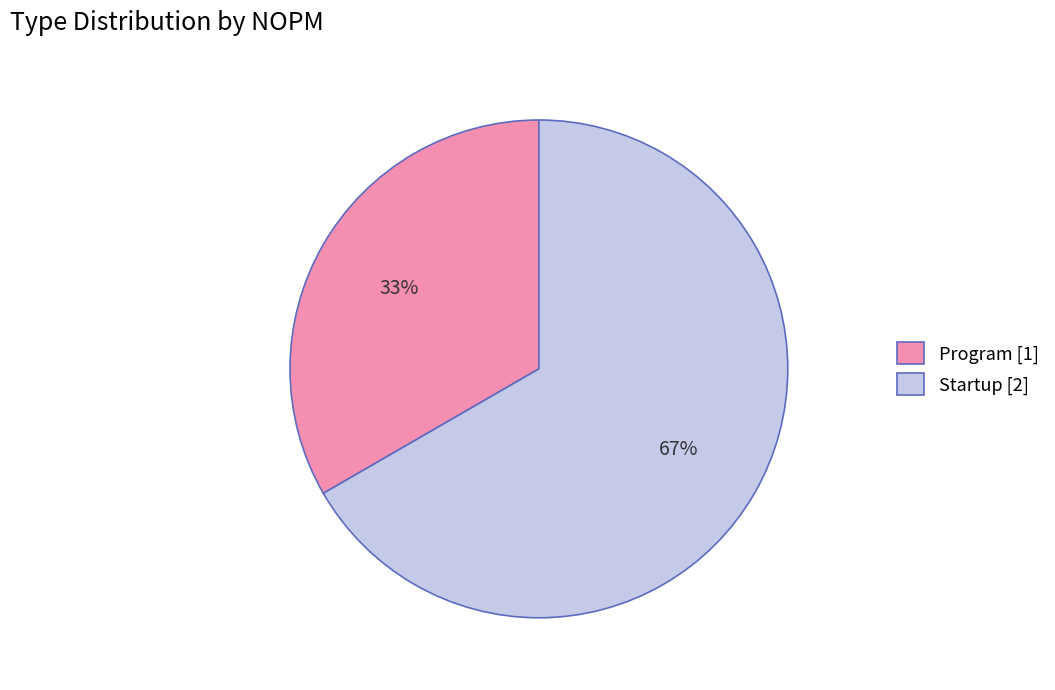

How many slices are in this pie chart?

2